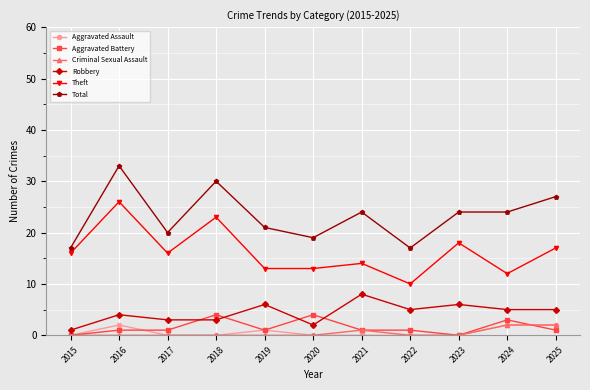

What is the sum of all Total values?

256